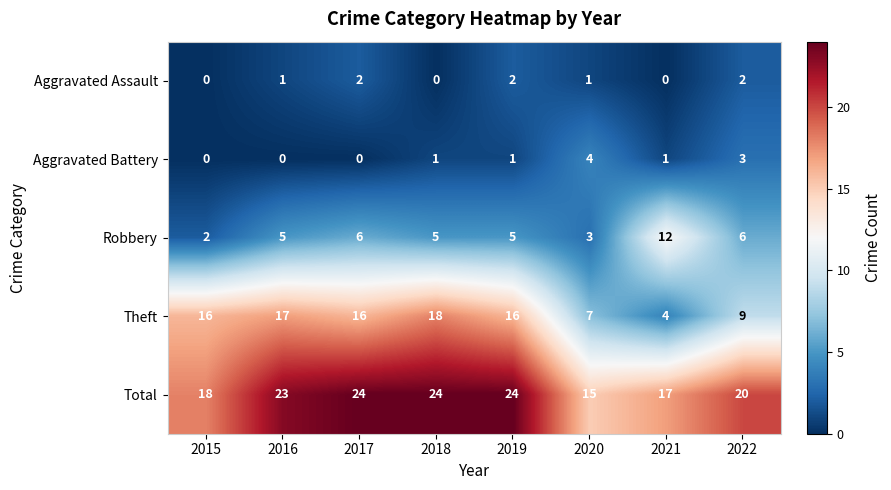

What is the spread (max minus min) of values at 2018?

24